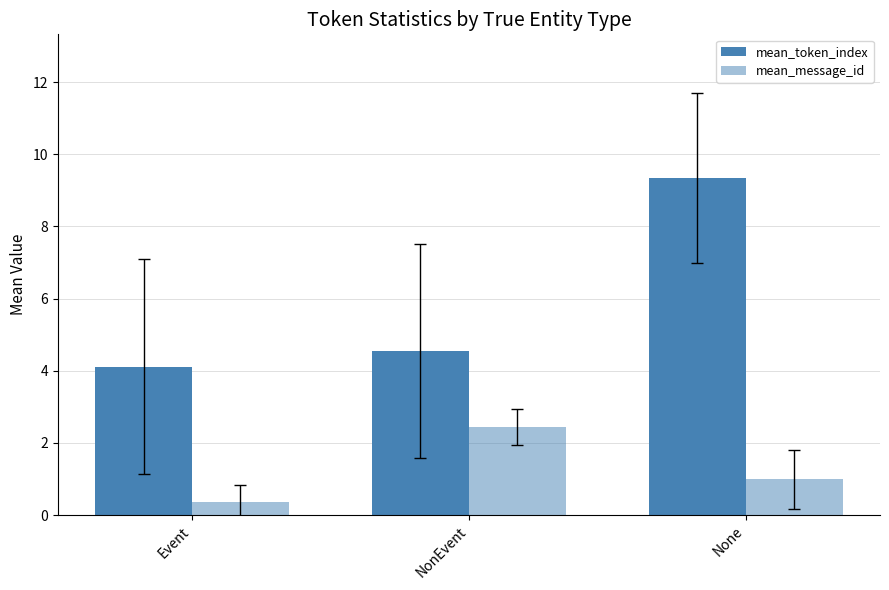

What is the difference between the highest and lowest values at Event?

3.8